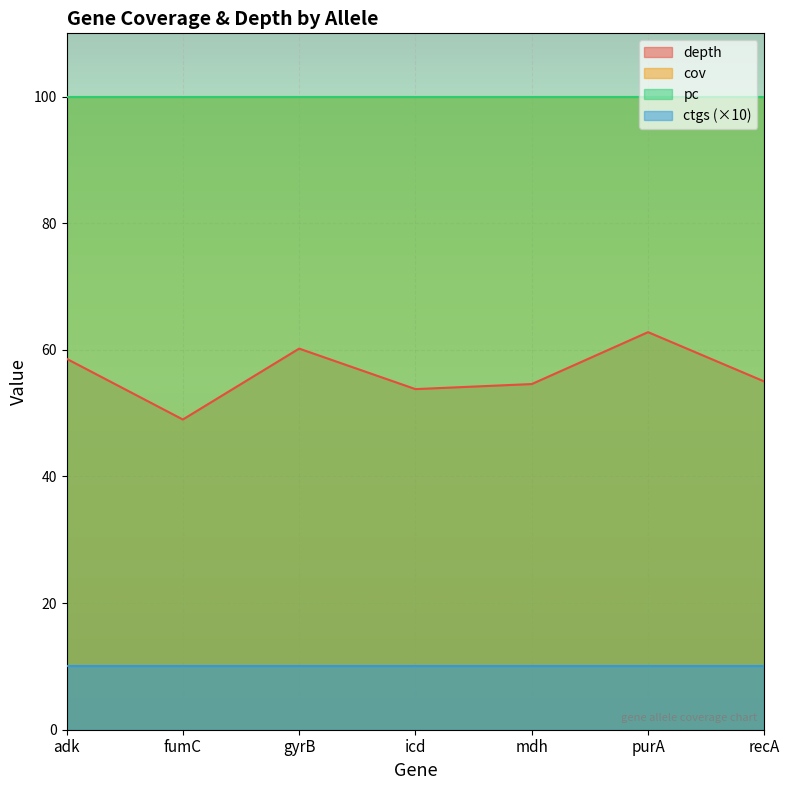

What are all the series names shown in the legend?

depth, cov, pc, ctgs